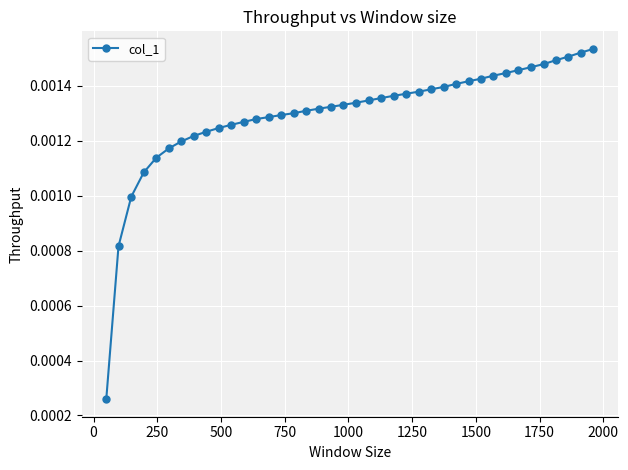

How many values are between 0 and 1?

40